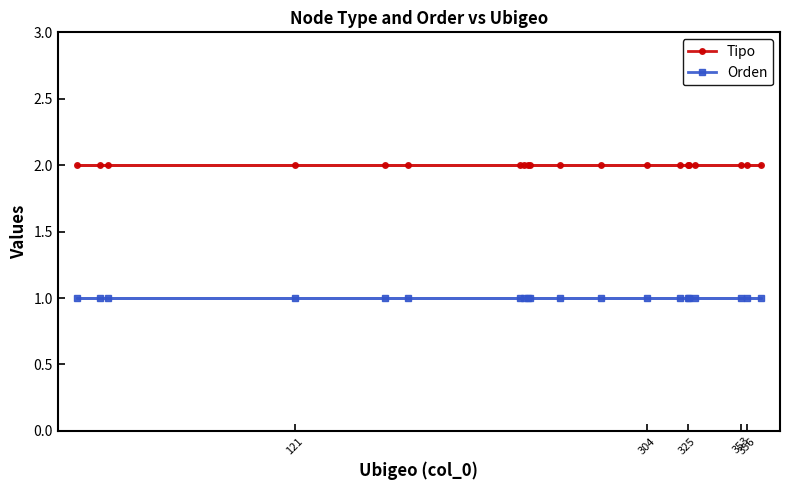

Which category has the highest value in the Orden series?

356